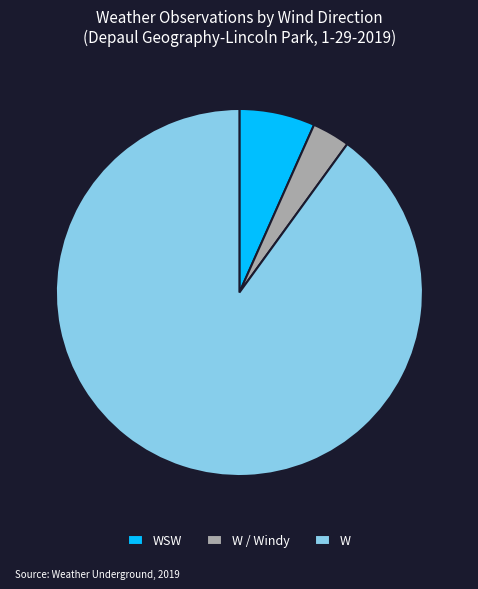

Approximately how many times larger is the value at W / Windy compared to WSW?

0.5